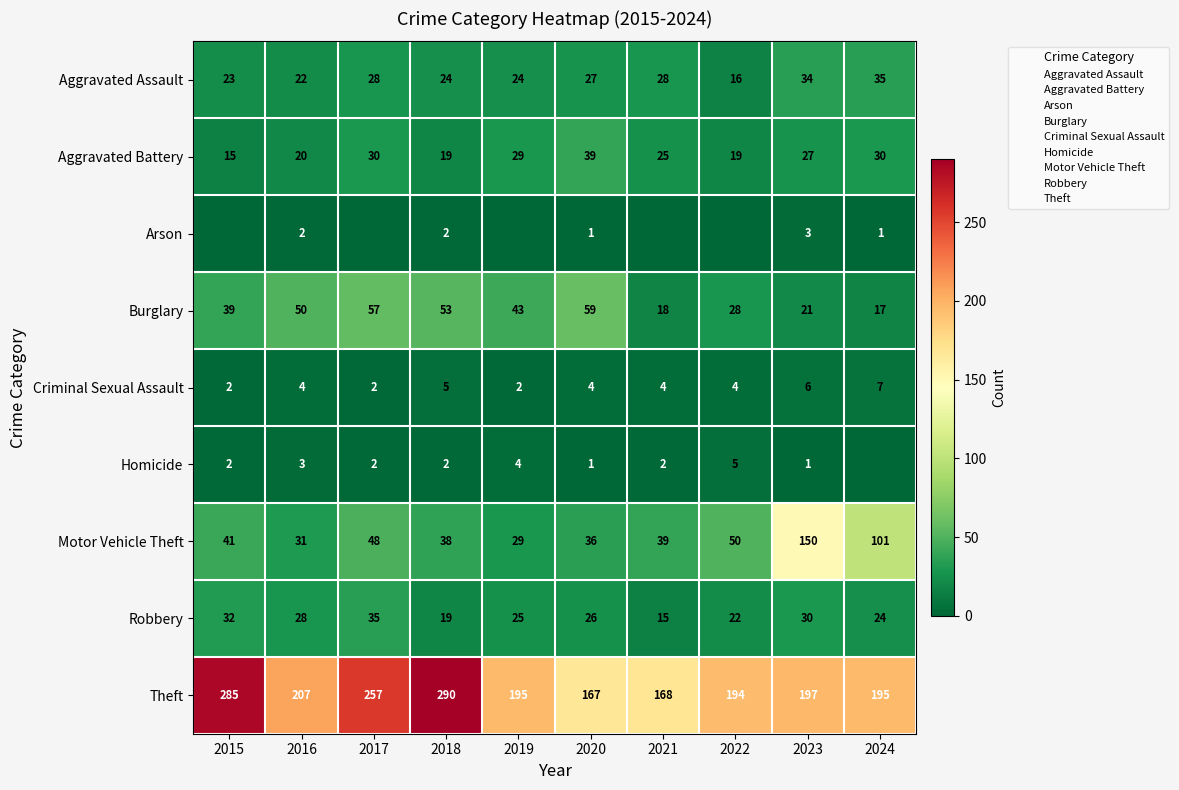

Rank the series at 2018 from highest to lowest value.

Theft, Burglary, Motor Vehicle Theft, Aggravated Assault, Aggravated Battery, Robbery, Criminal Sexual Assault, Arson, Homicide